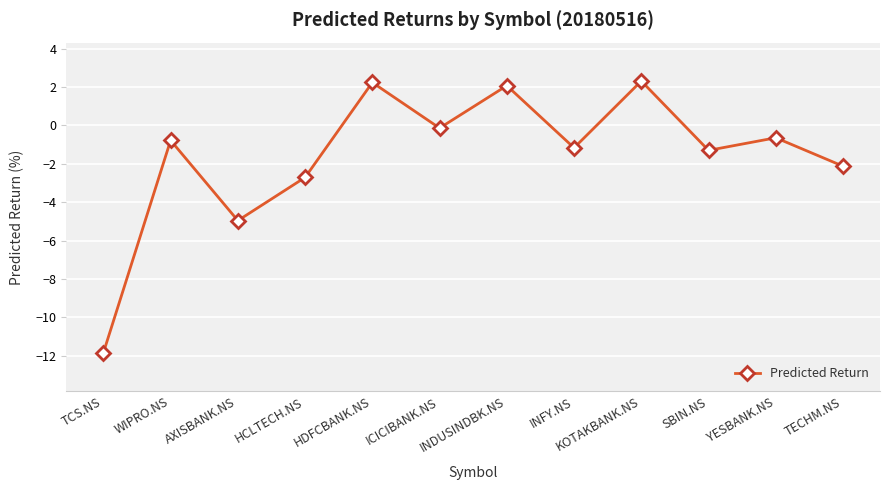

At which category does the chart reach its minimum across all series?

TCS.NS